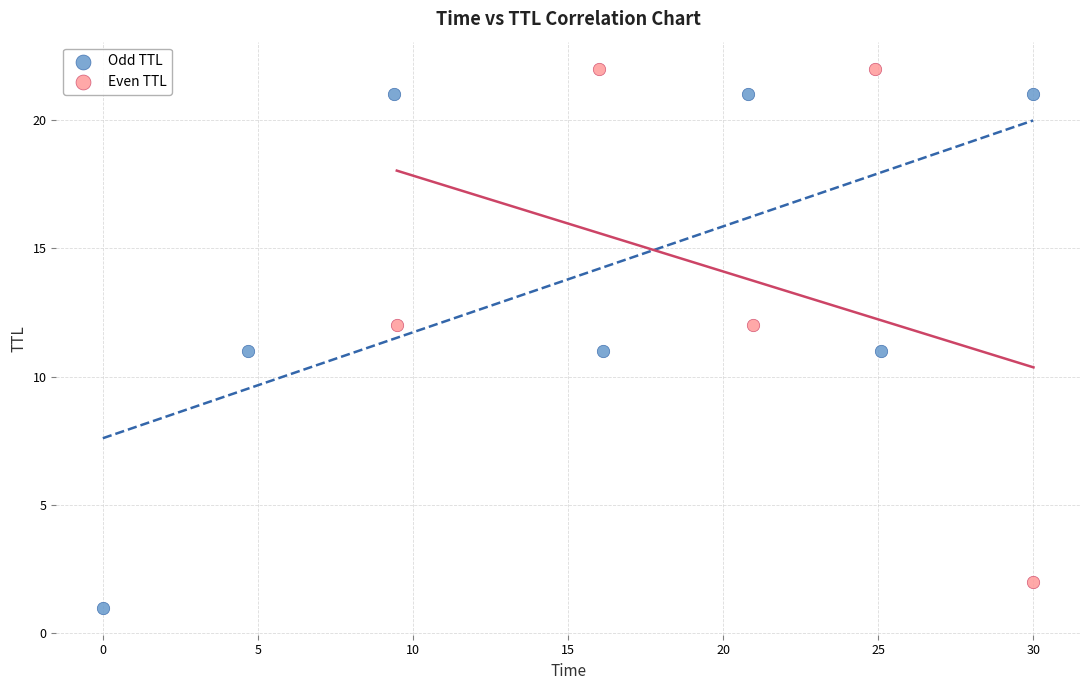

Which series contains the highest Y value?

Even TTL